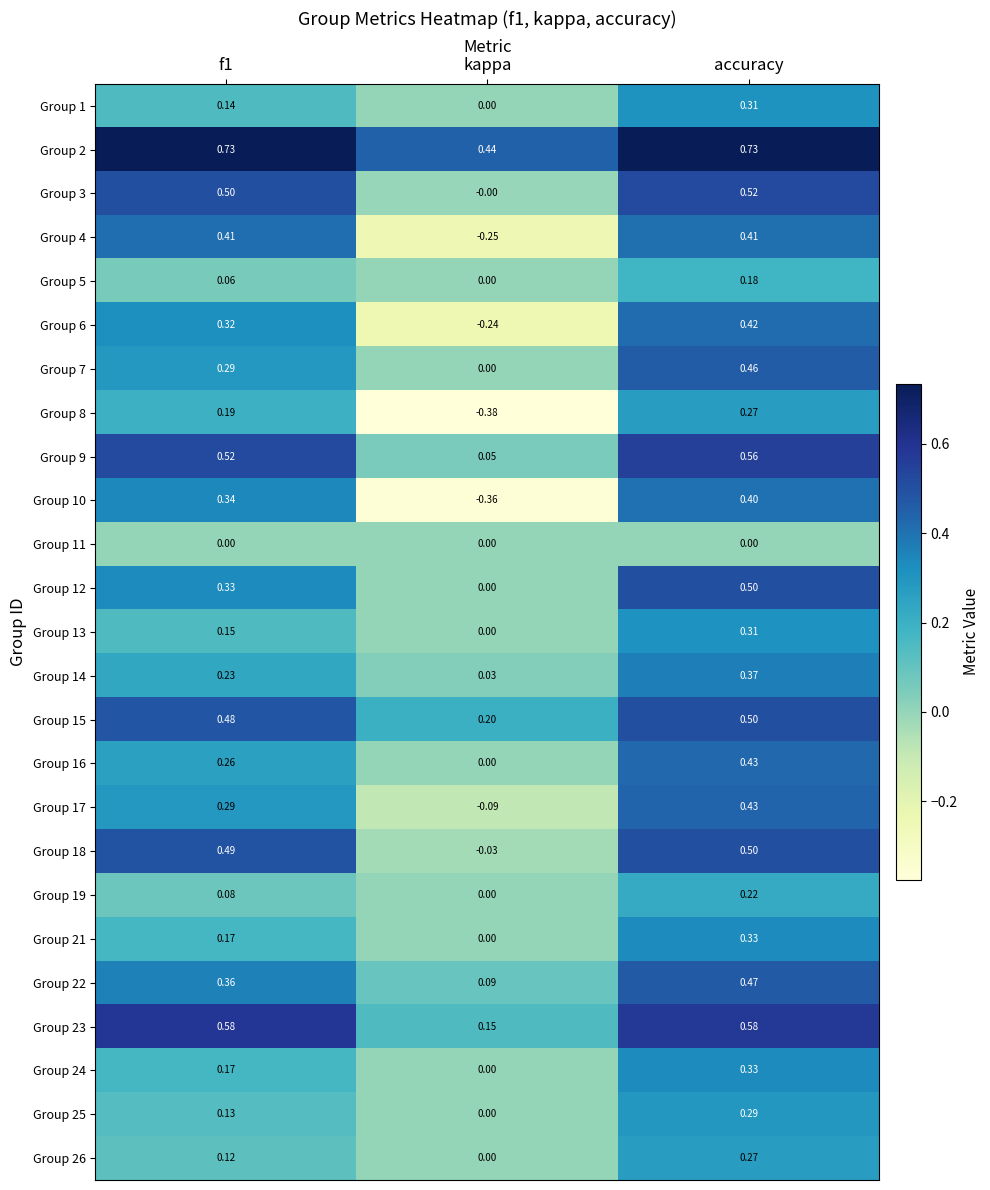

Which series has the largest total across all categories?

Group 2